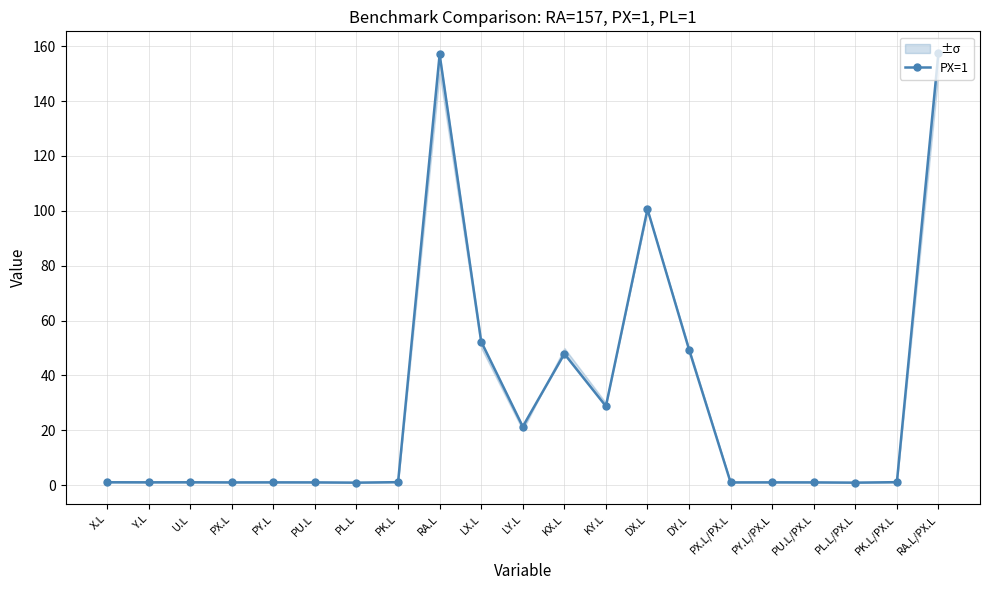

What is the label of the 7th point from the right?

DY.L